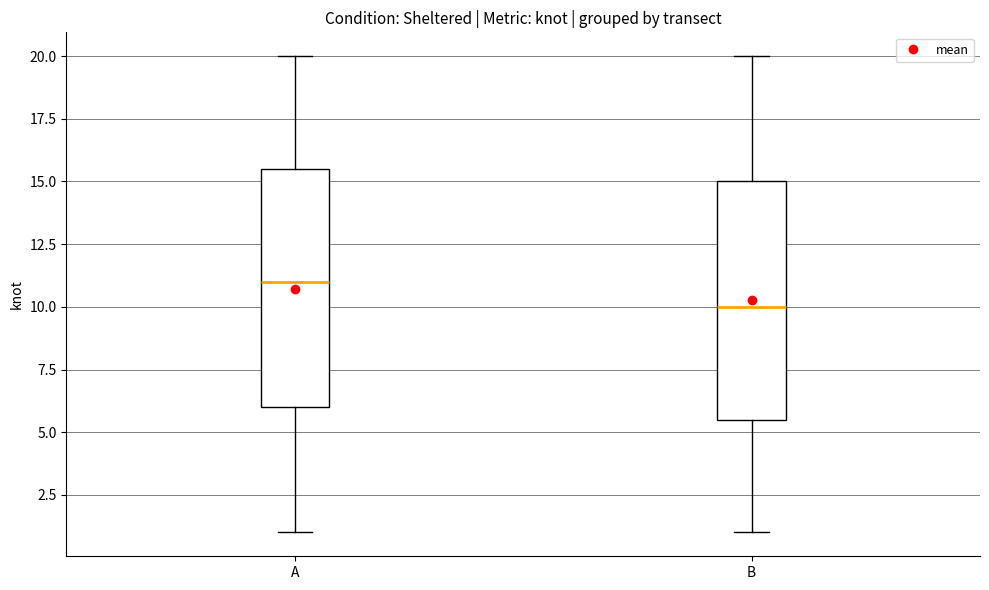

Reading left to right, transcribe this box plot: for each box, give where its median line is, the range the box spans, and where its two whiskers end, as read against the y-axis. The values are not printed on the chart, so give them approximately, as read against the axis.

A: median 11.0, box 6.0 to 15.5, whiskers 1.0 to 20.0
B: median 10.0, box 5.5 to 15.0, whiskers 1.0 to 20.0